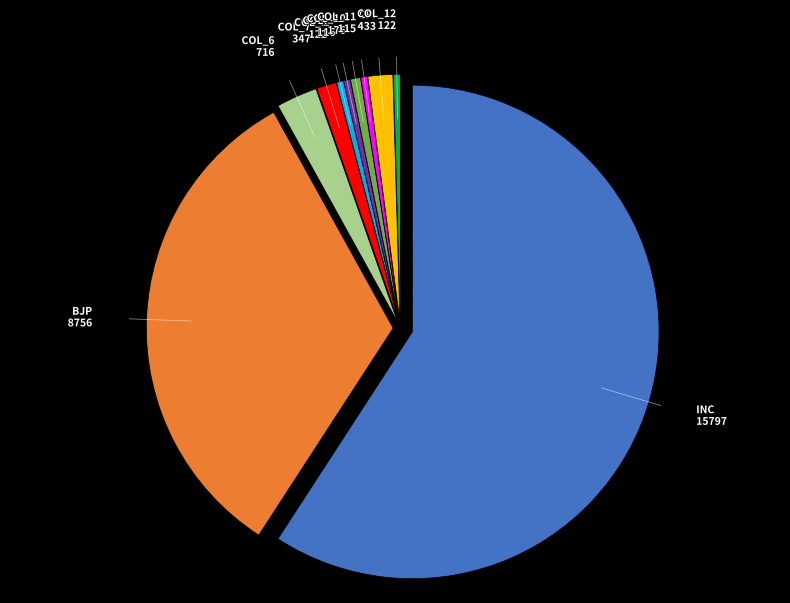

Does any single category account for the majority?

Yes